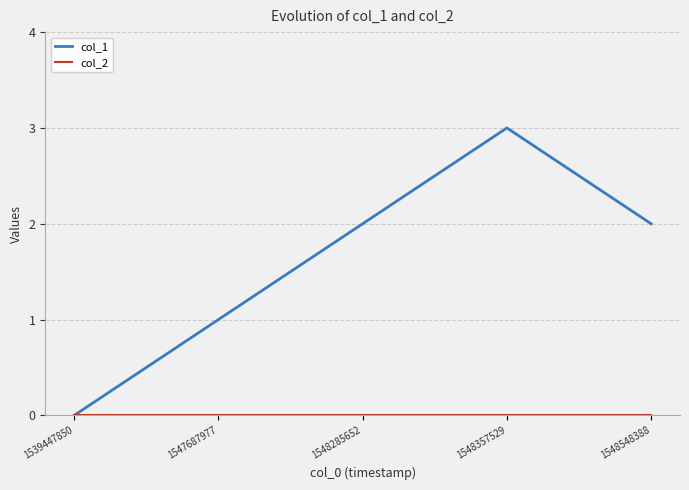

True or false: col_1 has a value of 2 at 1548548388.

True